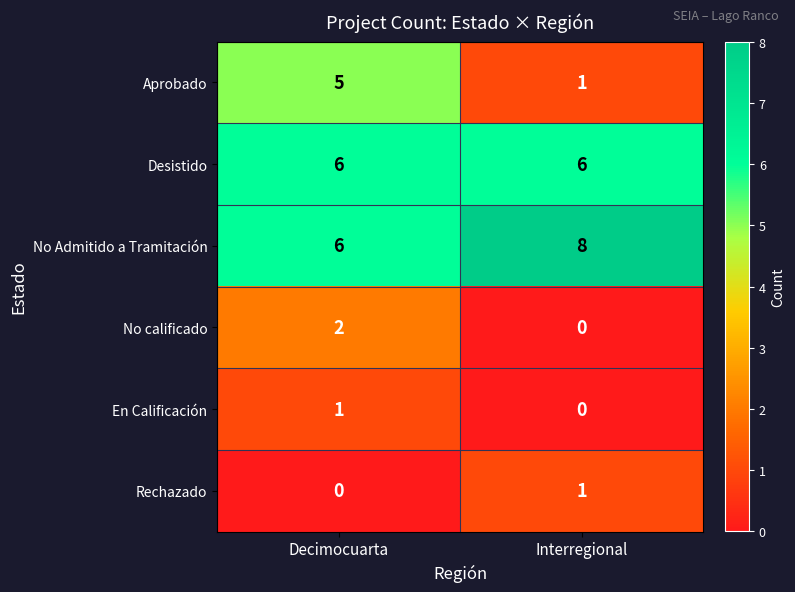

True or false: No Admitido a Tramitación has a value of 4 at Decimocuarta.

False